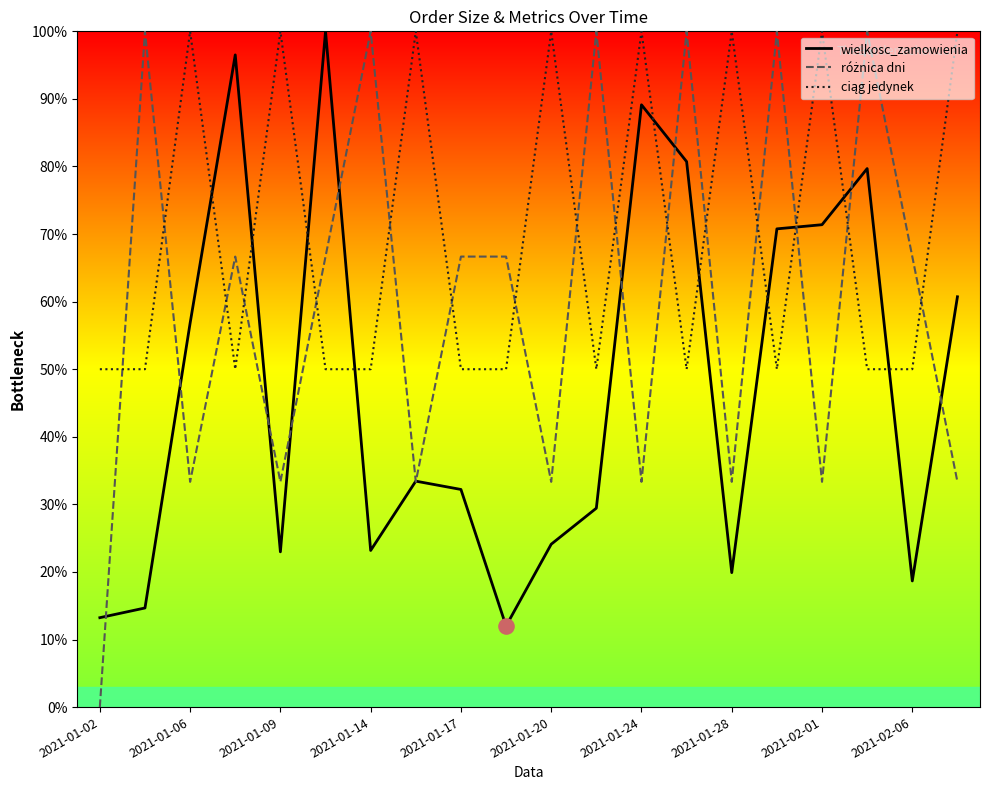

Is the value of wielkosc_zamowienia at 13 greater than the value of ciąg jedynek at 15?

Yes